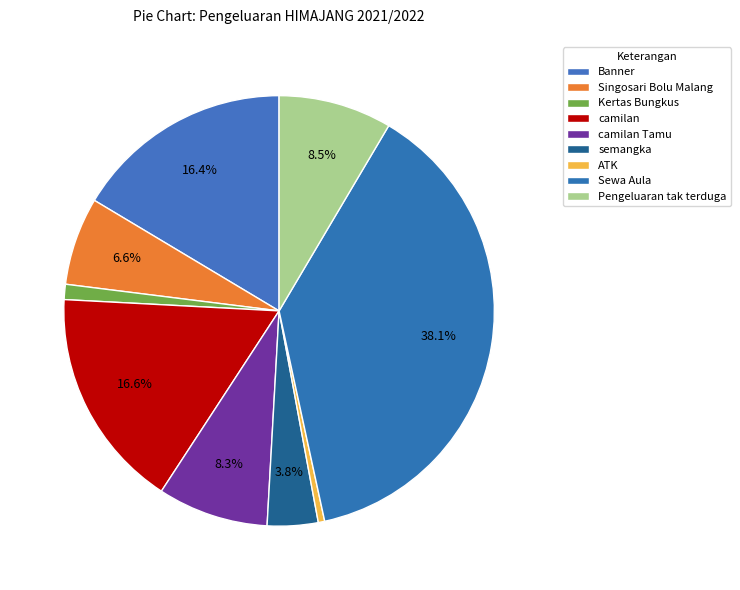

Count the number of slices in the pie.

9